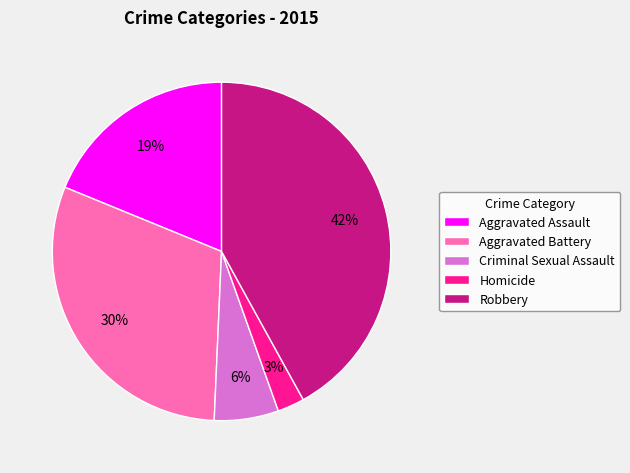

The Criminal Sexual Assault slice represents 17% of the pie. True or false?

False